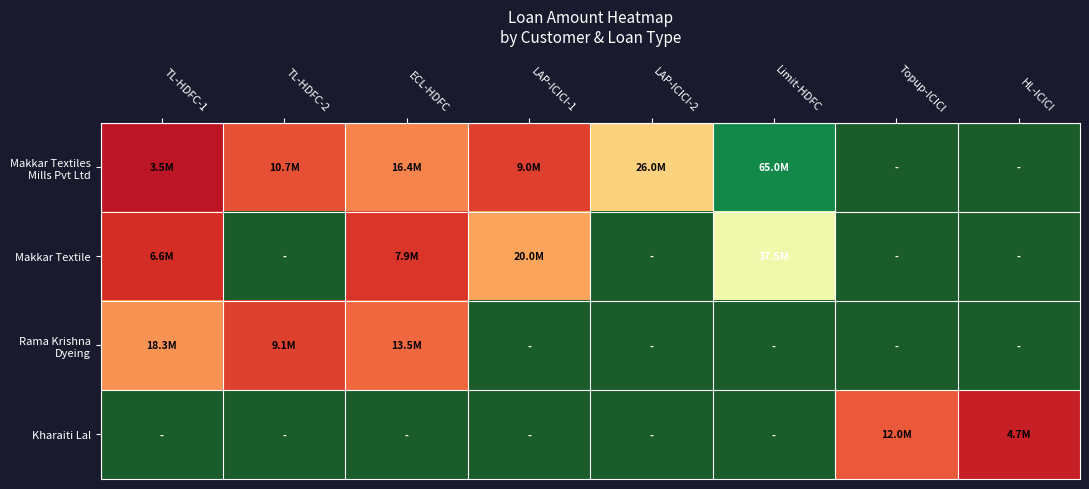

Which series has the widest spread of values?

Makkar Textiles Mills Pvt Ltd